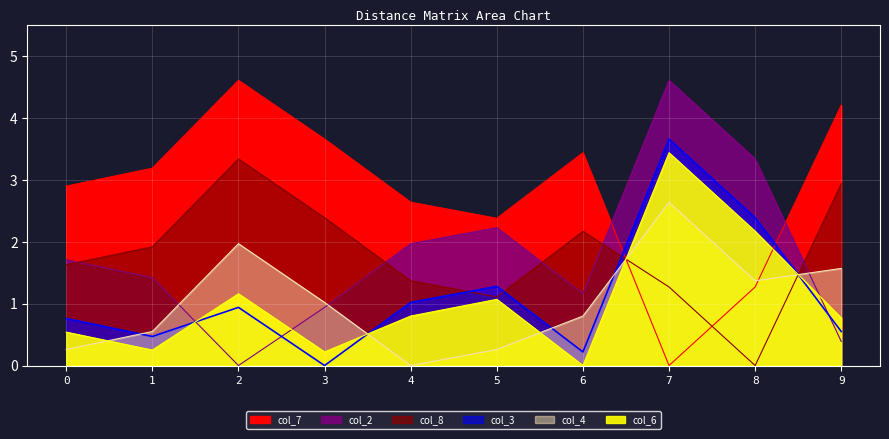

How many values in the col_8 series are below 1?

1